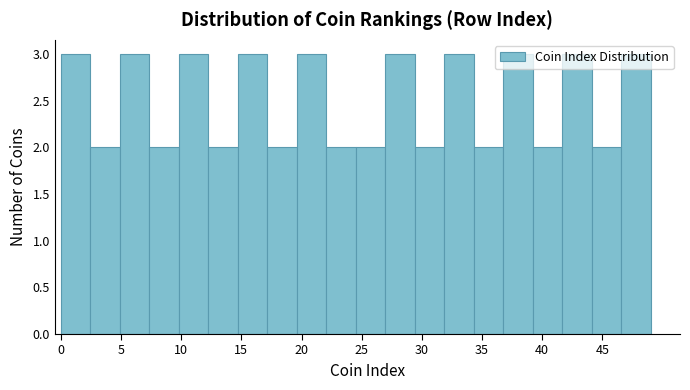

Reading left to right, list every bar in this chart as the range it spans on the x-axis followed by its height. Neither the bar edges nor the heights are printed on the chart, so give them approximately, as read against the axes.

0.00 to 2.45: 3
2.45 to 4.90: 2
4.90 to 7.35: 3
7.35 to 9.80: 2
9.80 to 12.25: 3
12.25 to 14.70: 2
14.70 to 17.15: 3
17.15 to 19.60: 2
19.60 to 22.05: 3
22.05 to 24.50: 2
24.50 to 26.95: 2
26.95 to 29.40: 3
29.40 to 31.85: 2
31.85 to 34.30: 3
34.30 to 36.75: 2
36.75 to 39.20: 3
39.20 to 41.65: 2
41.65 to 44.10: 3
44.10 to 46.55: 2
46.55 to 49.00: 3